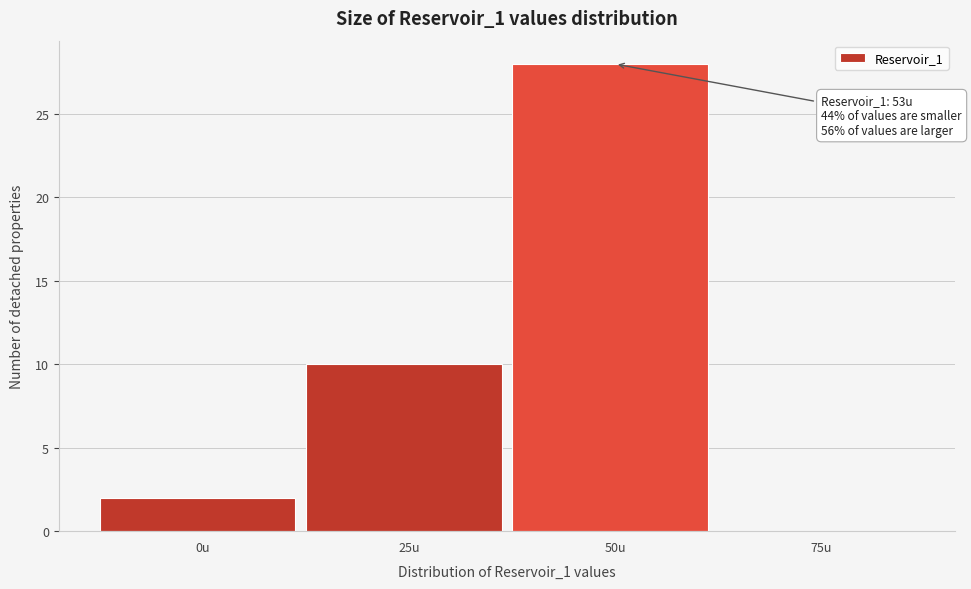

Reading left to right, list all the values displayed in this chart.

0u=2	25u=10	50u=28	75u=0